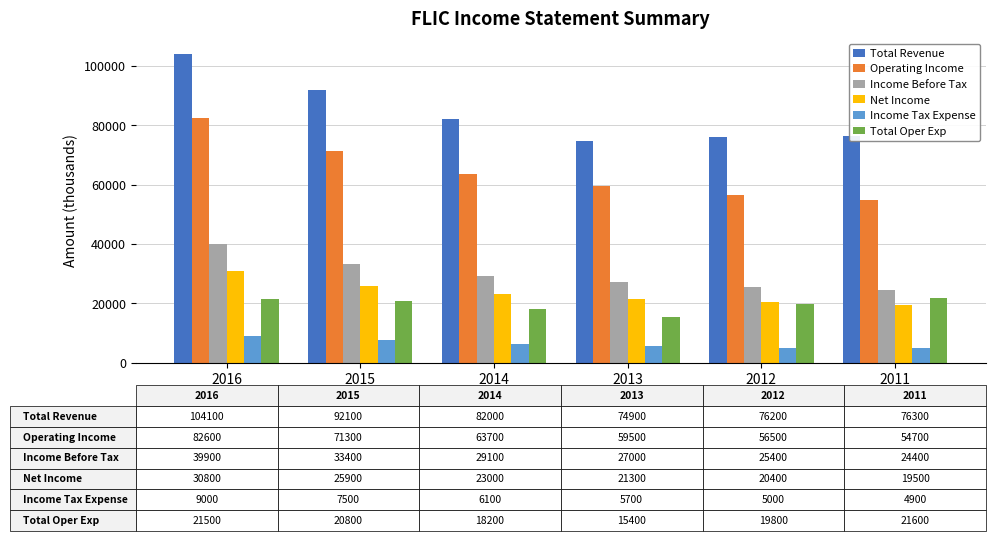

What is the approximate value of Income Tax Expense at 2016?

9000